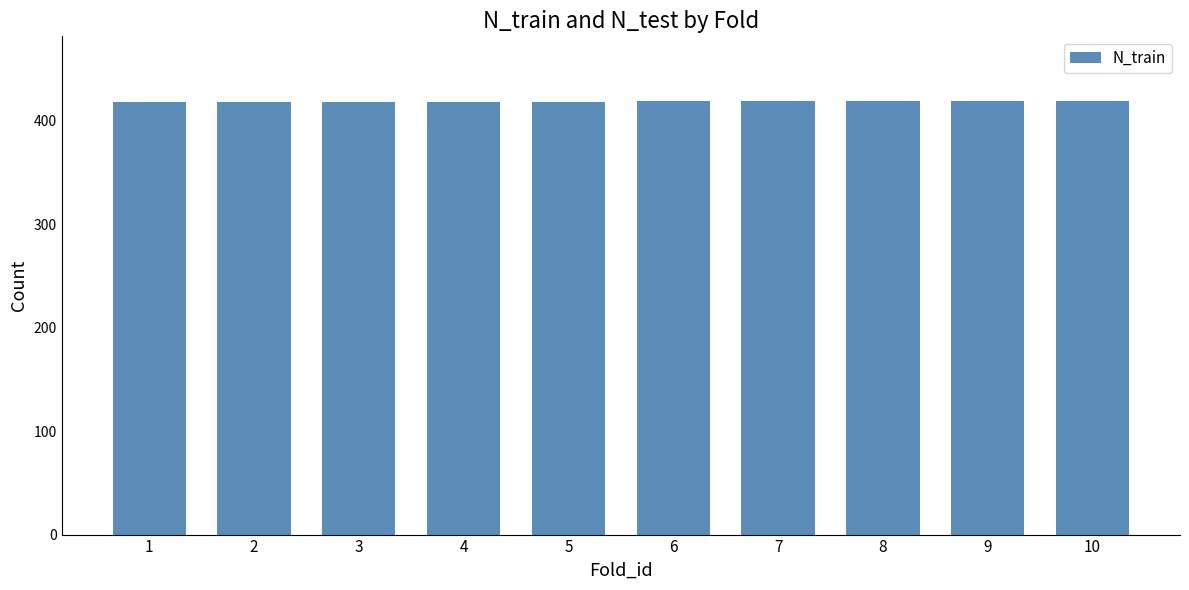

The value at 8 is 419. True or false?

True